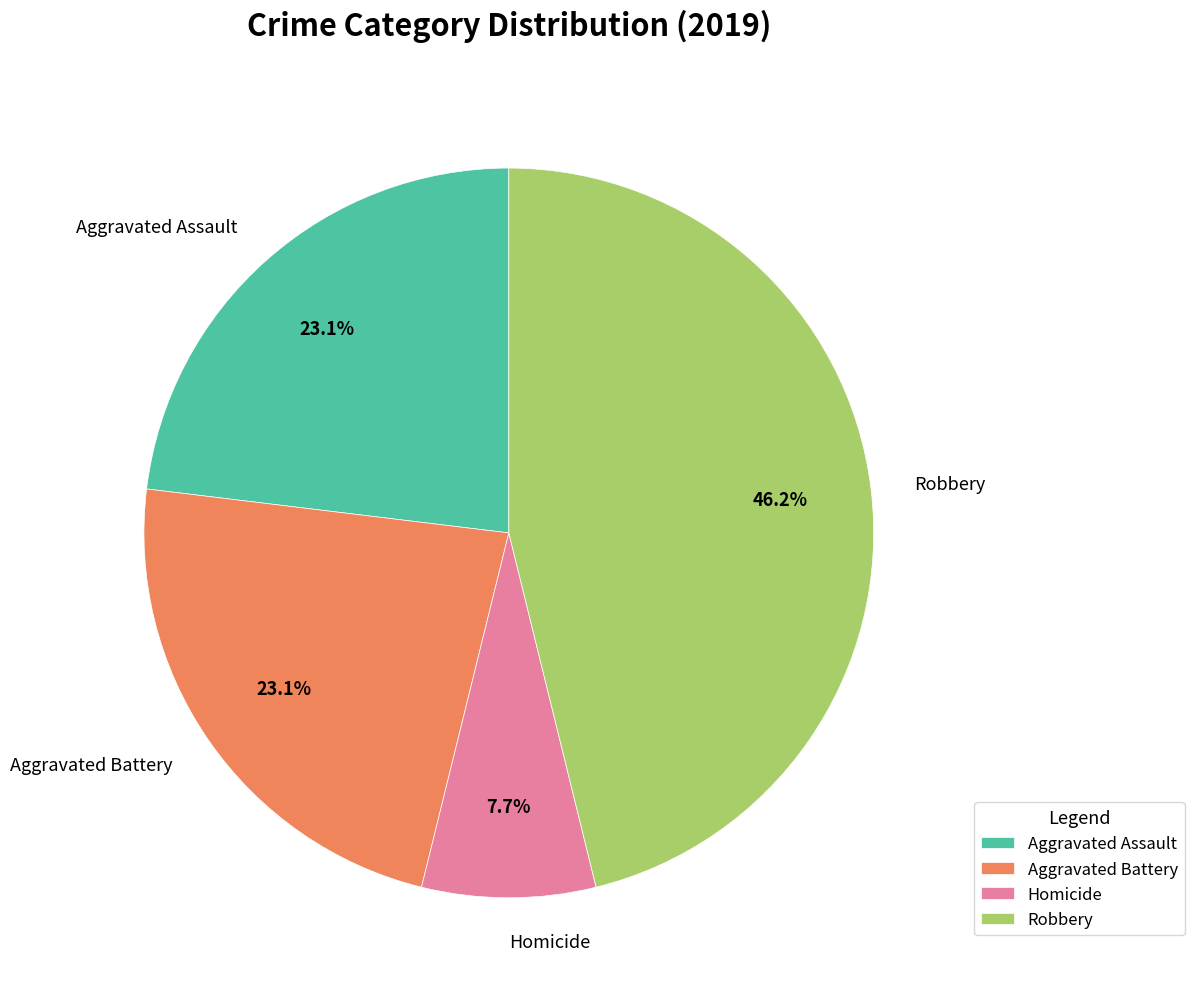

Is there a majority slice in this chart?

No